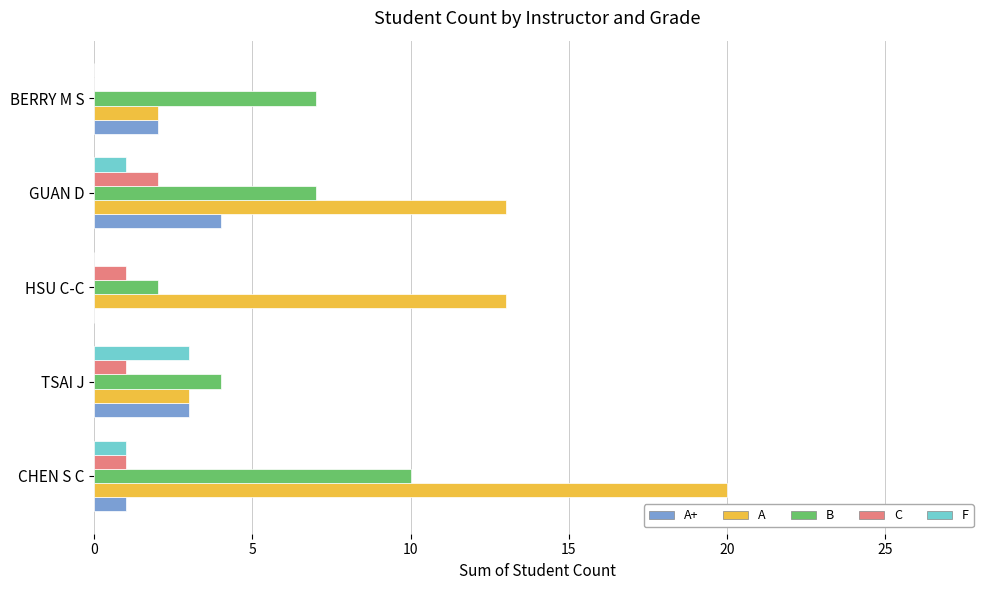

What is the sum of the B values at CHEN S C and GUAN D?

17